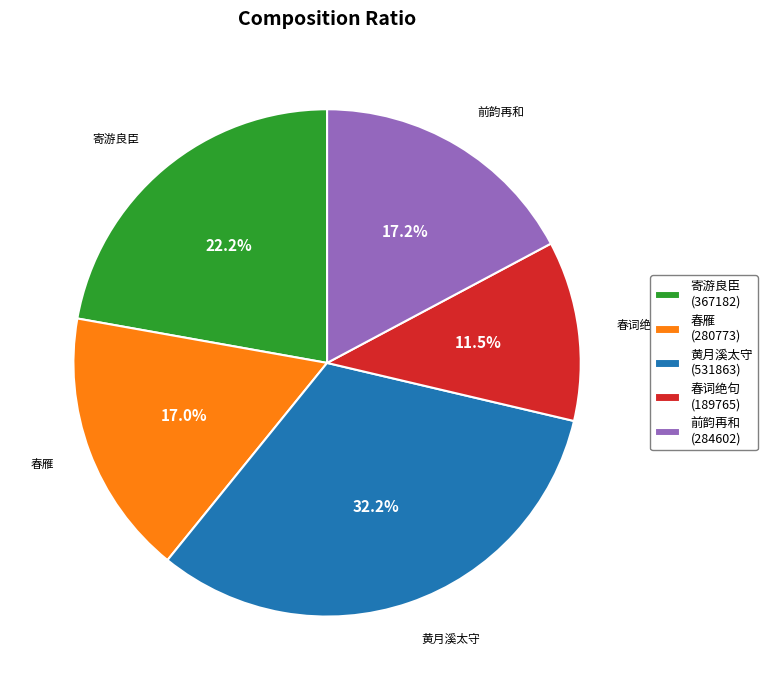

Is the sum of 黄月溪太守 and 春词绝句 greater than half?

No